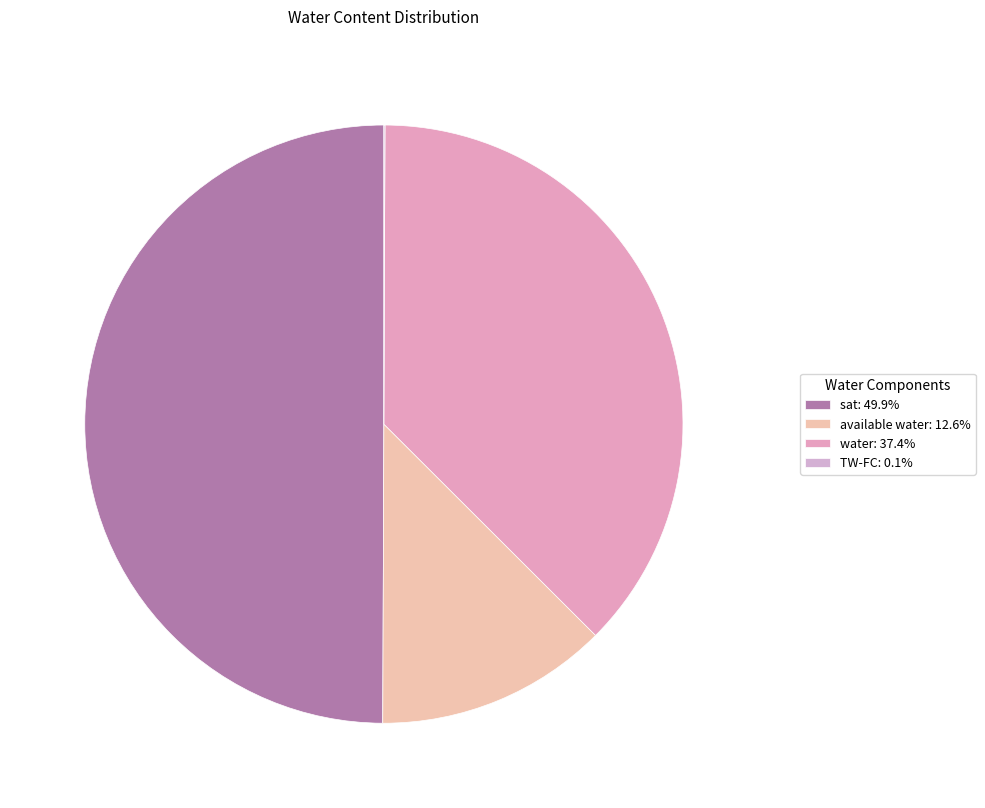

The water slice represents 24% of the pie. True or false?

False